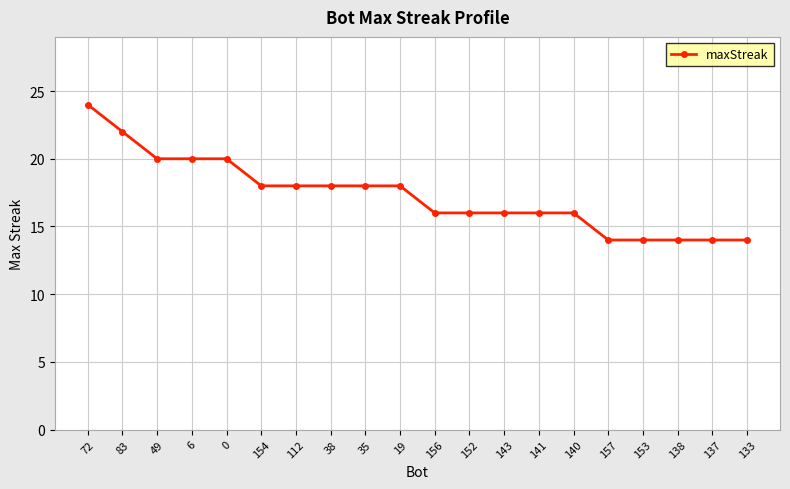

What is the ratio of the value at 72 to the value at 133?

1.7